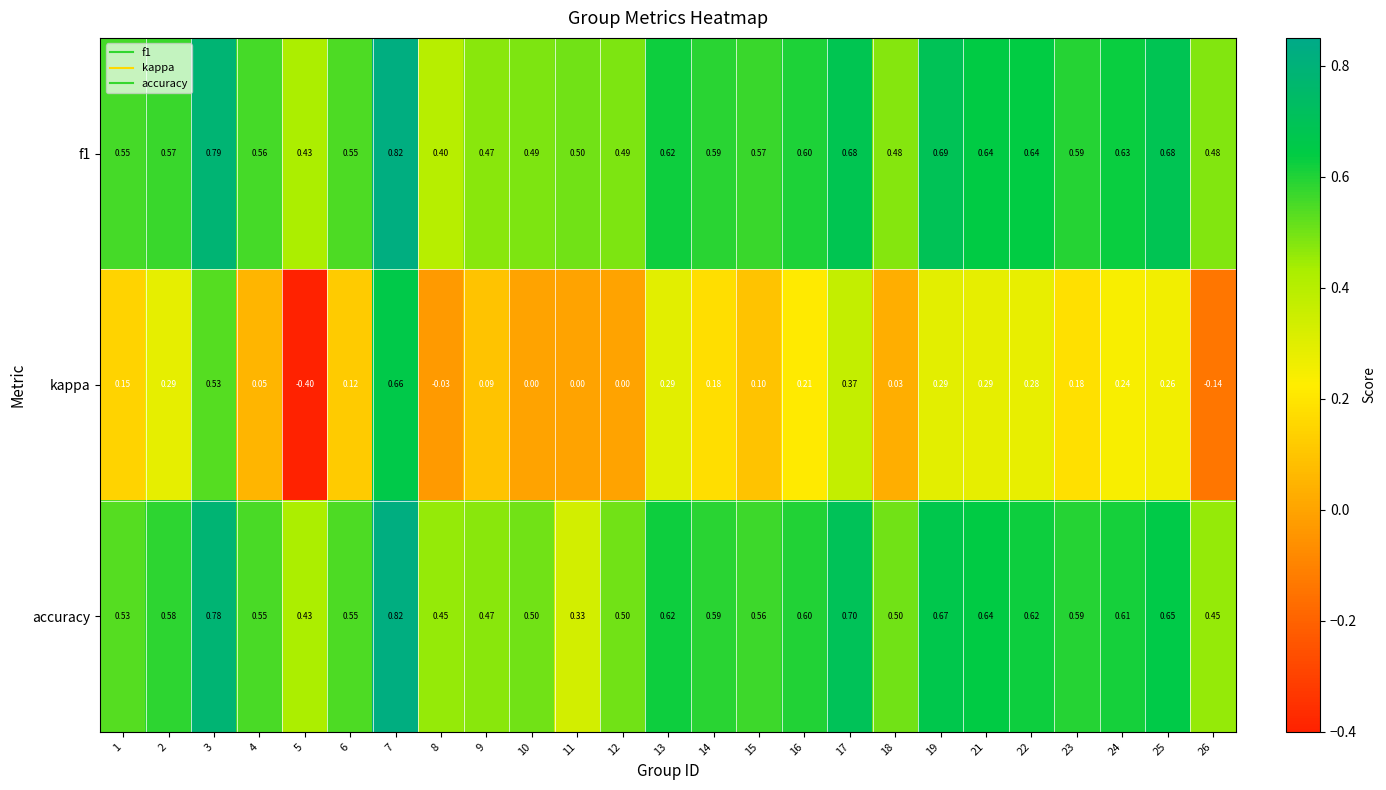

Which series has the widest spread of values?

kappa